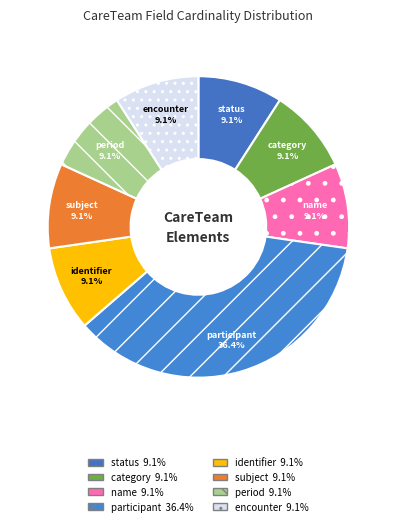

How many slices are in this pie chart?

8